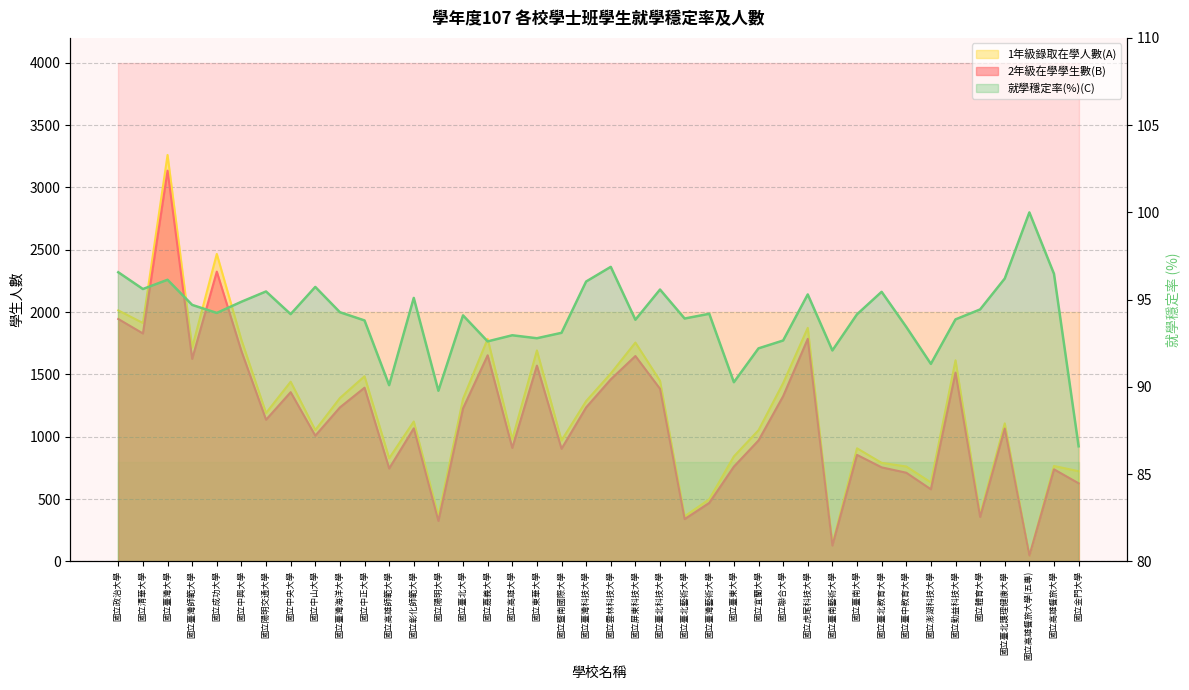

What is the average value of the 1年級錄取在學人數(A) series?

1215.3